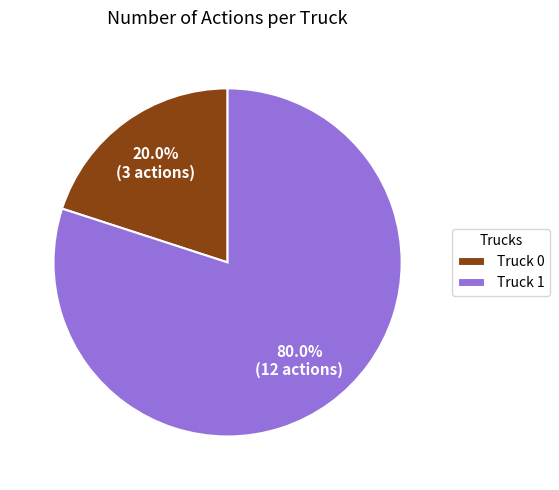

Is Truck 0 the majority of the pie?

No